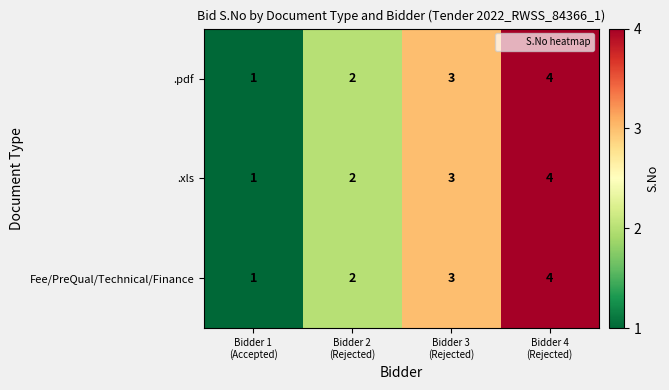

What is the sum of all Fee/PreQual/Technical/Finance values?

10